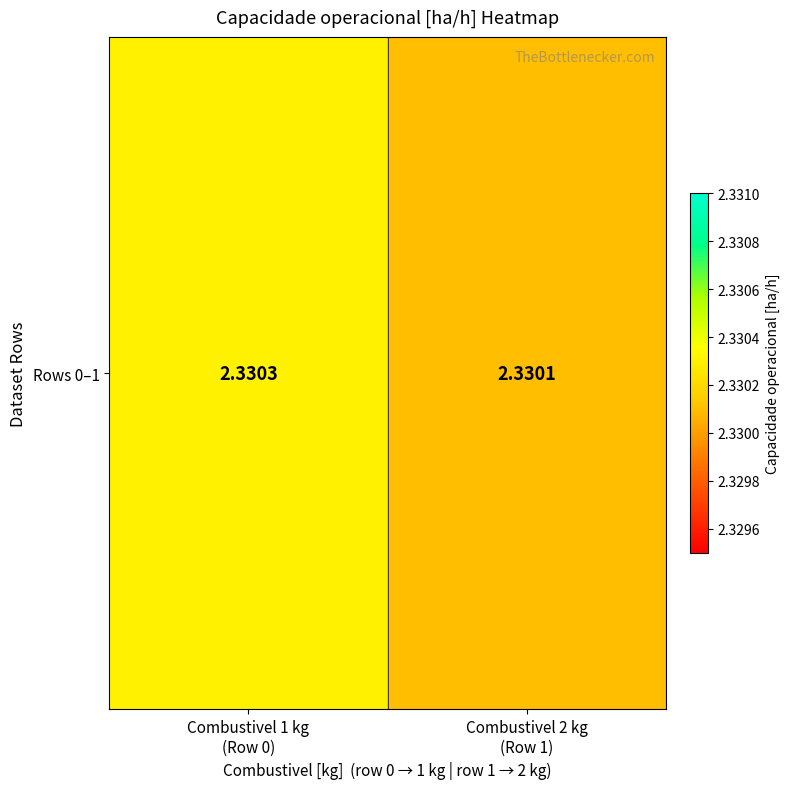

What is the sum of the values at Combustivel 2 kg
(Row 1) and Combustivel 1 kg
(Row 0)?

4.7